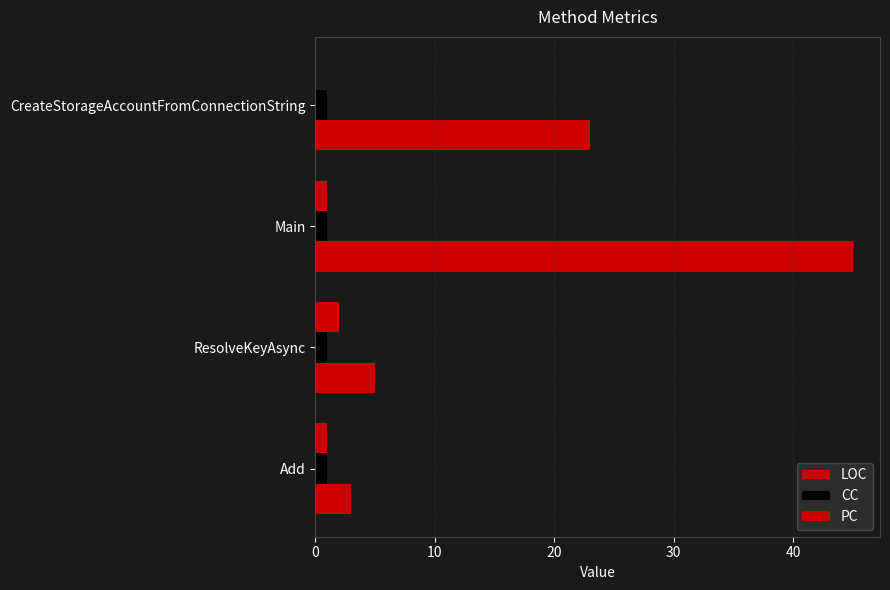

What is the difference between the second highest and minimum values in the PC series?

1.0